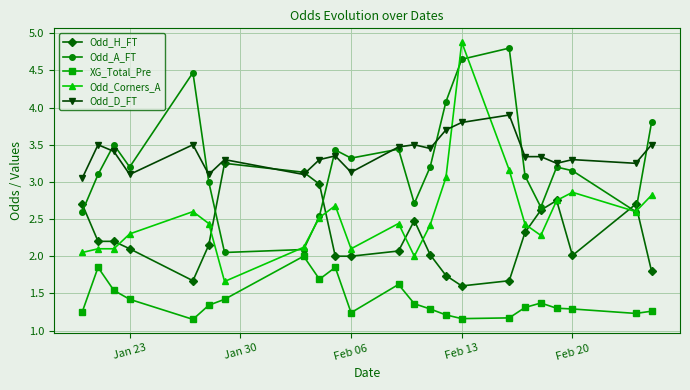

How many lines are shown in the chart?

5